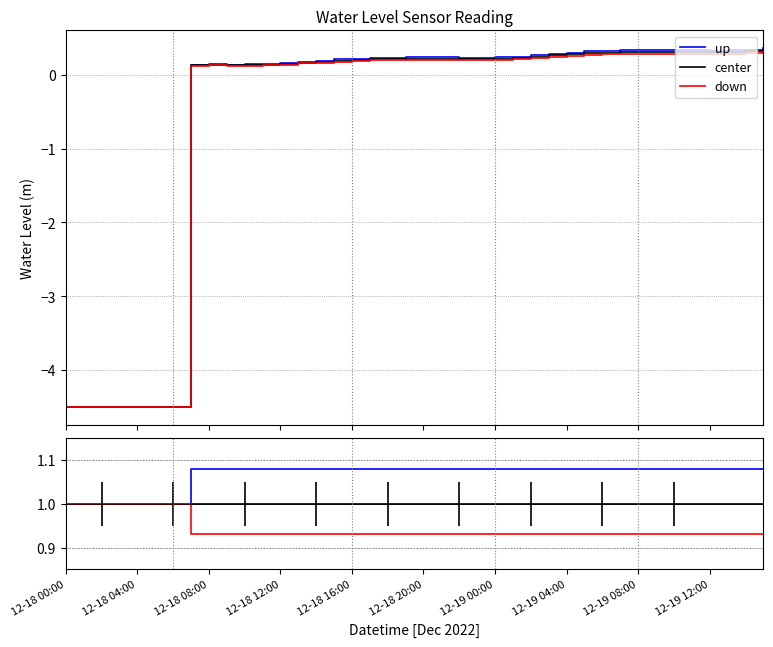

True or false: down and up intersect in this chart.

False